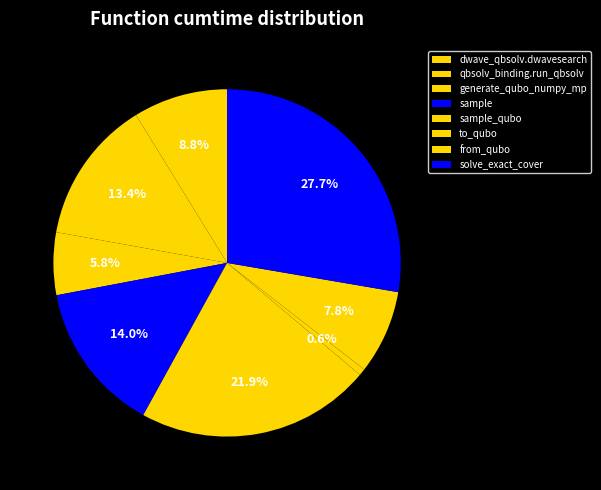

Rank the categories by value from lowest to highest.

to_qubo, generate_qubo_numpy_multi_processing, from_qubo, dwave_qbsolv.dwavesearch, dwave_qbsolv.qbsolv_binding.run_qbsolv, sample, sample_qubo, solve_exact_cover